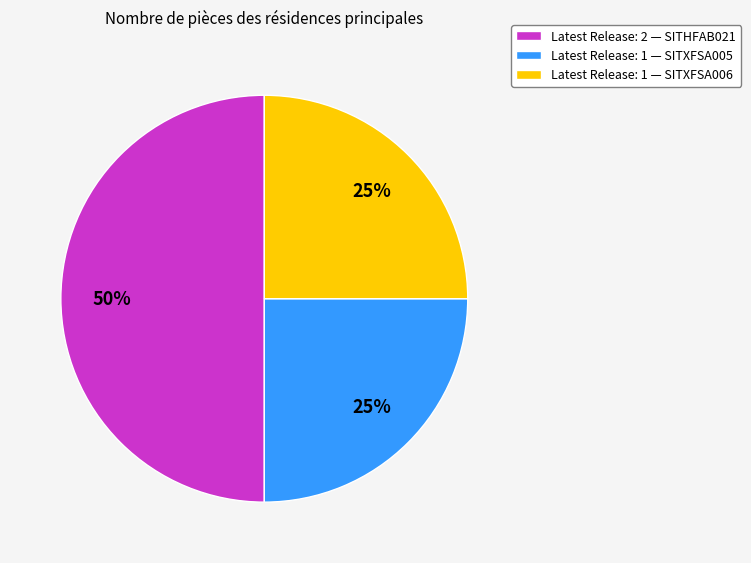

To the nearest percent, what is the combined percentage of Latest Release: 2 — SITHFAB021 and Latest Release: 1 — SITXFSA006?

75%